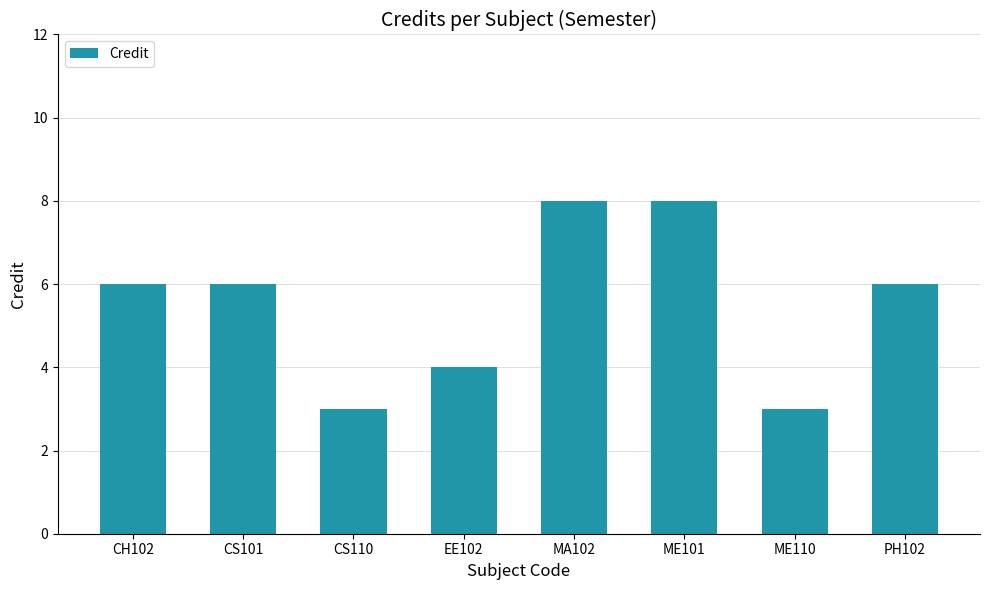

Read the value at EE102.

4